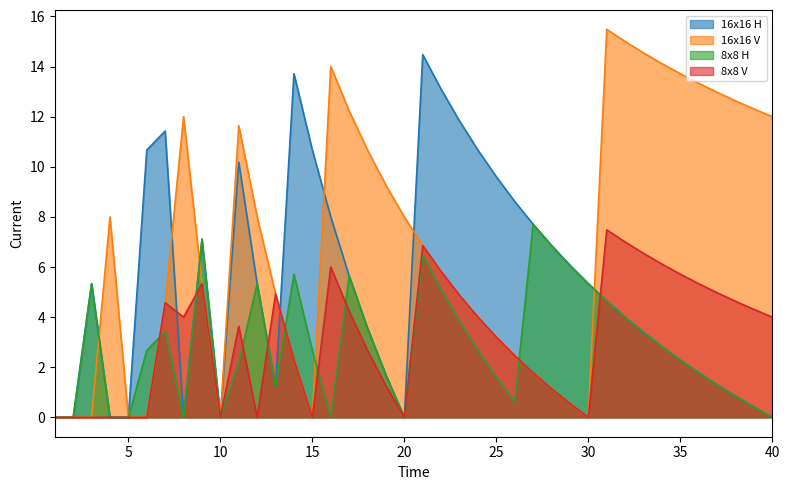

At which label does 8x8 H first exceed 2?

3